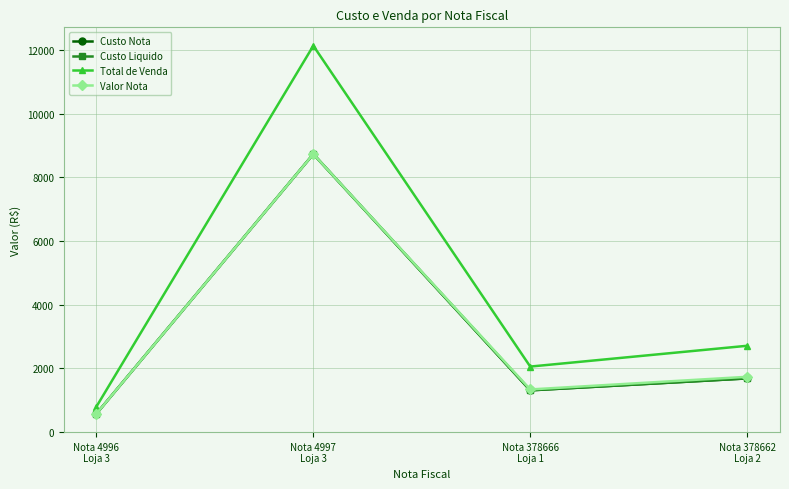

True or false: Custo Nota and Custo Liquido cross at least once.

False